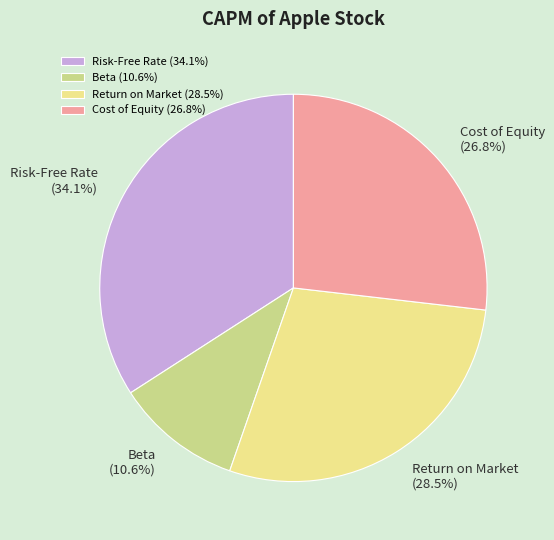

To the nearest percent, what is the average slice percentage?

25%